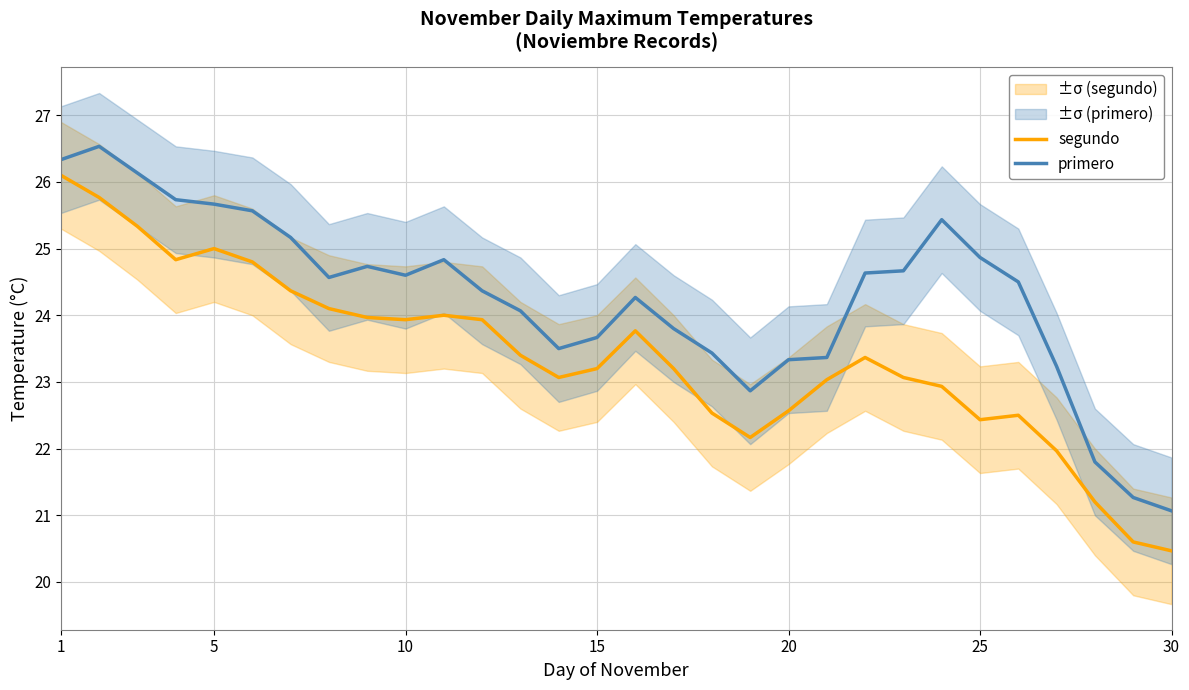

At which label does segundo first exceed 23?

1